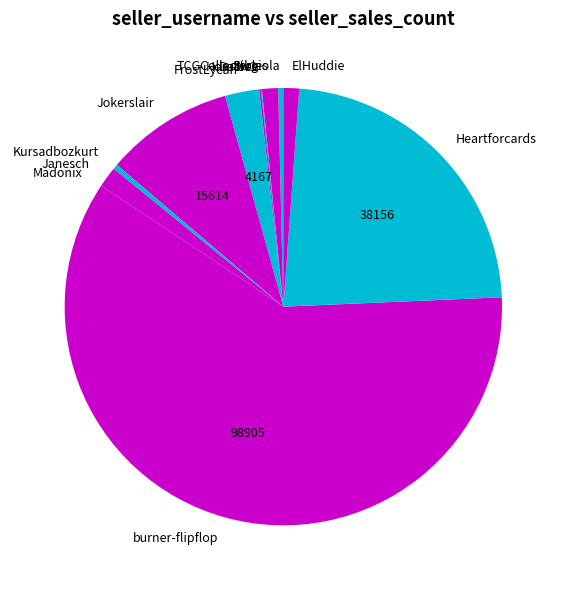

The TCGCollectibles slice represents 1% of the pie. True or false?

True